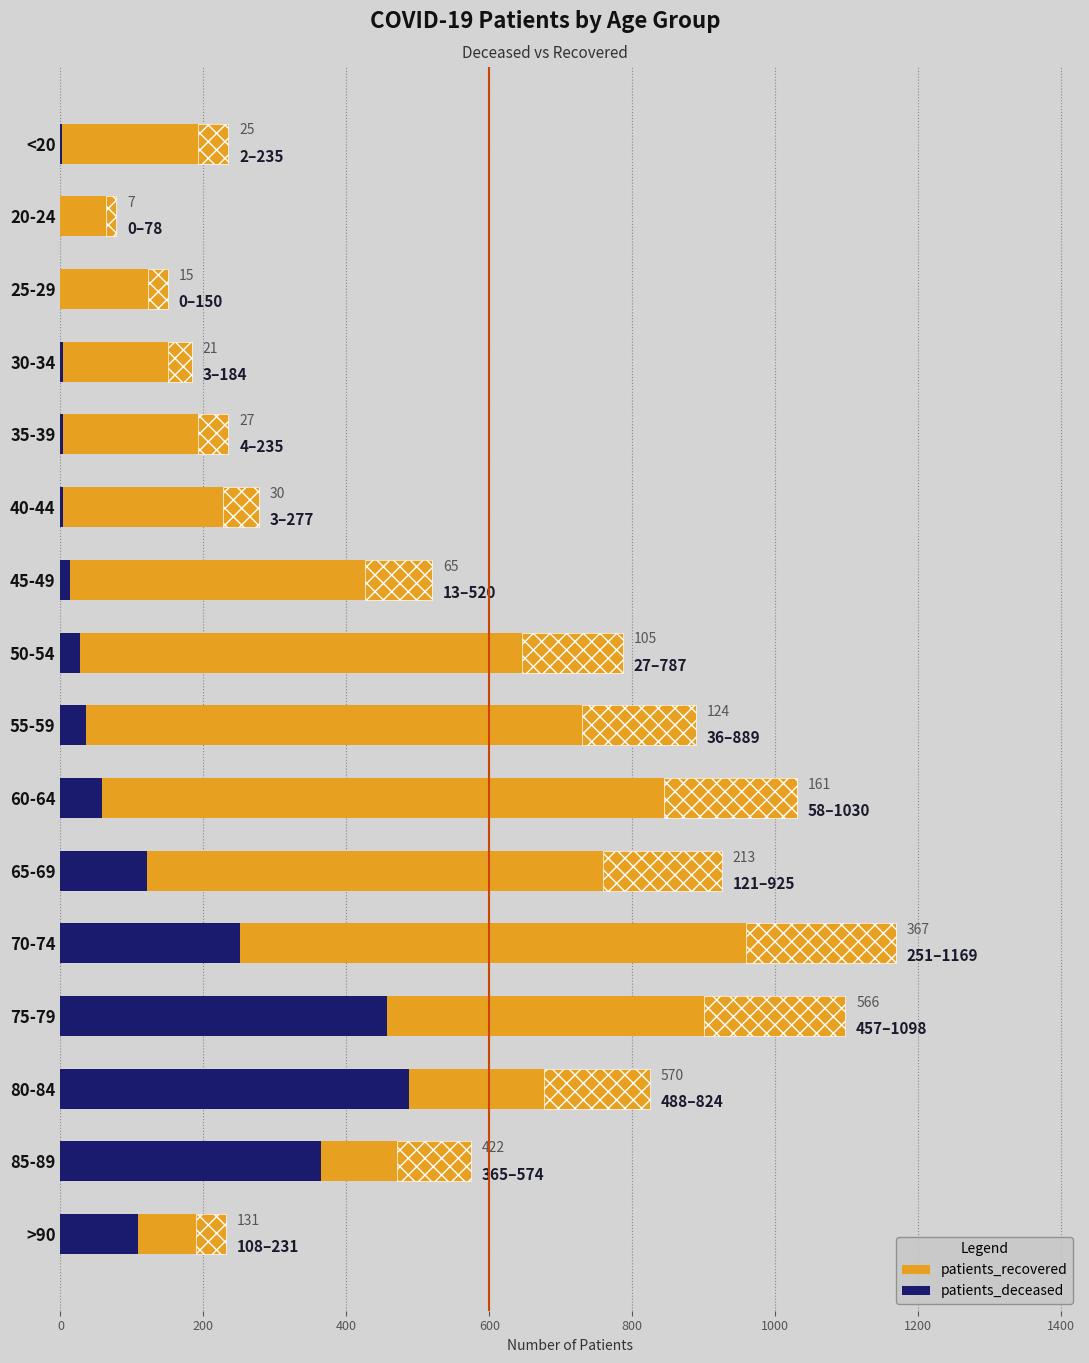

What is the sum of all patients_recovered values?

9206